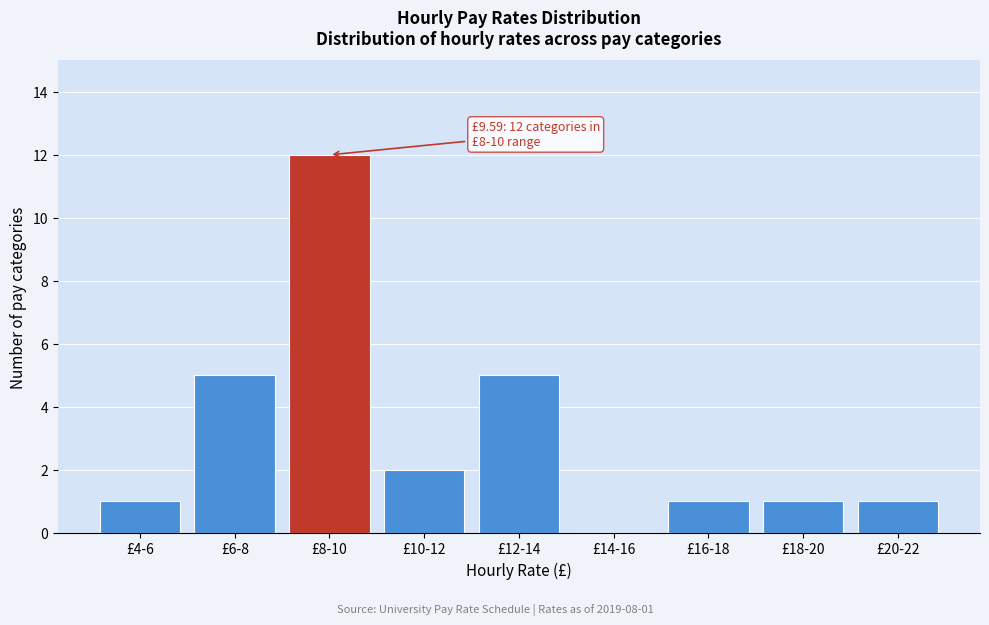

Reading left to right, extract all data points from this chart.

£4-6=1	£6-8=5	£8-10=12	£10-12=2	£12-14=5	£14-16=0	£16-18=1	£18-20=1	£20-22=1